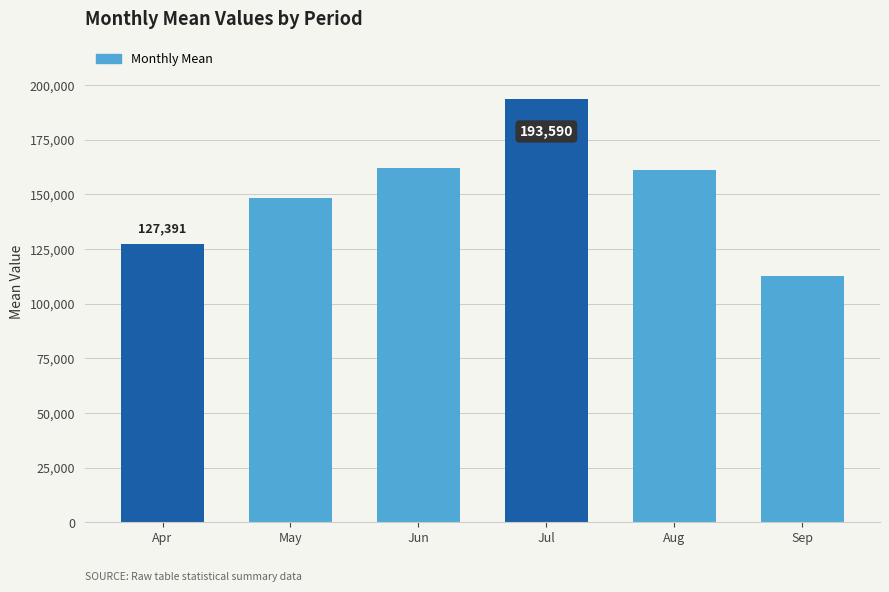

Does the chart contain stacked bars?

No